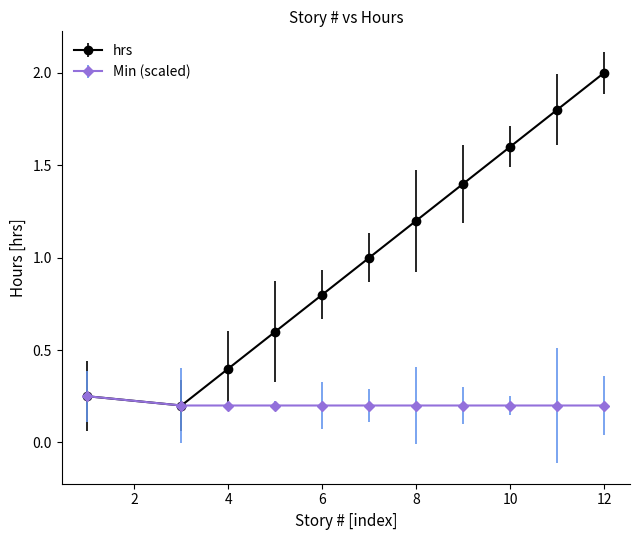

Which series has the largest total across all categories?

hrs